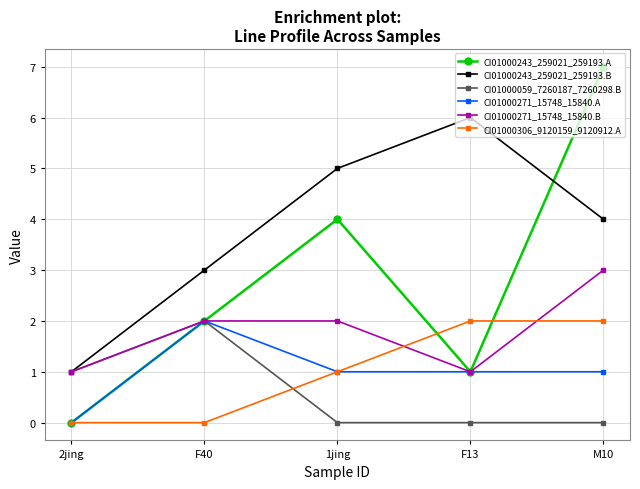

The CI01000306_9120159_9120912.A series shows 1 at 1jing. True or false?

True